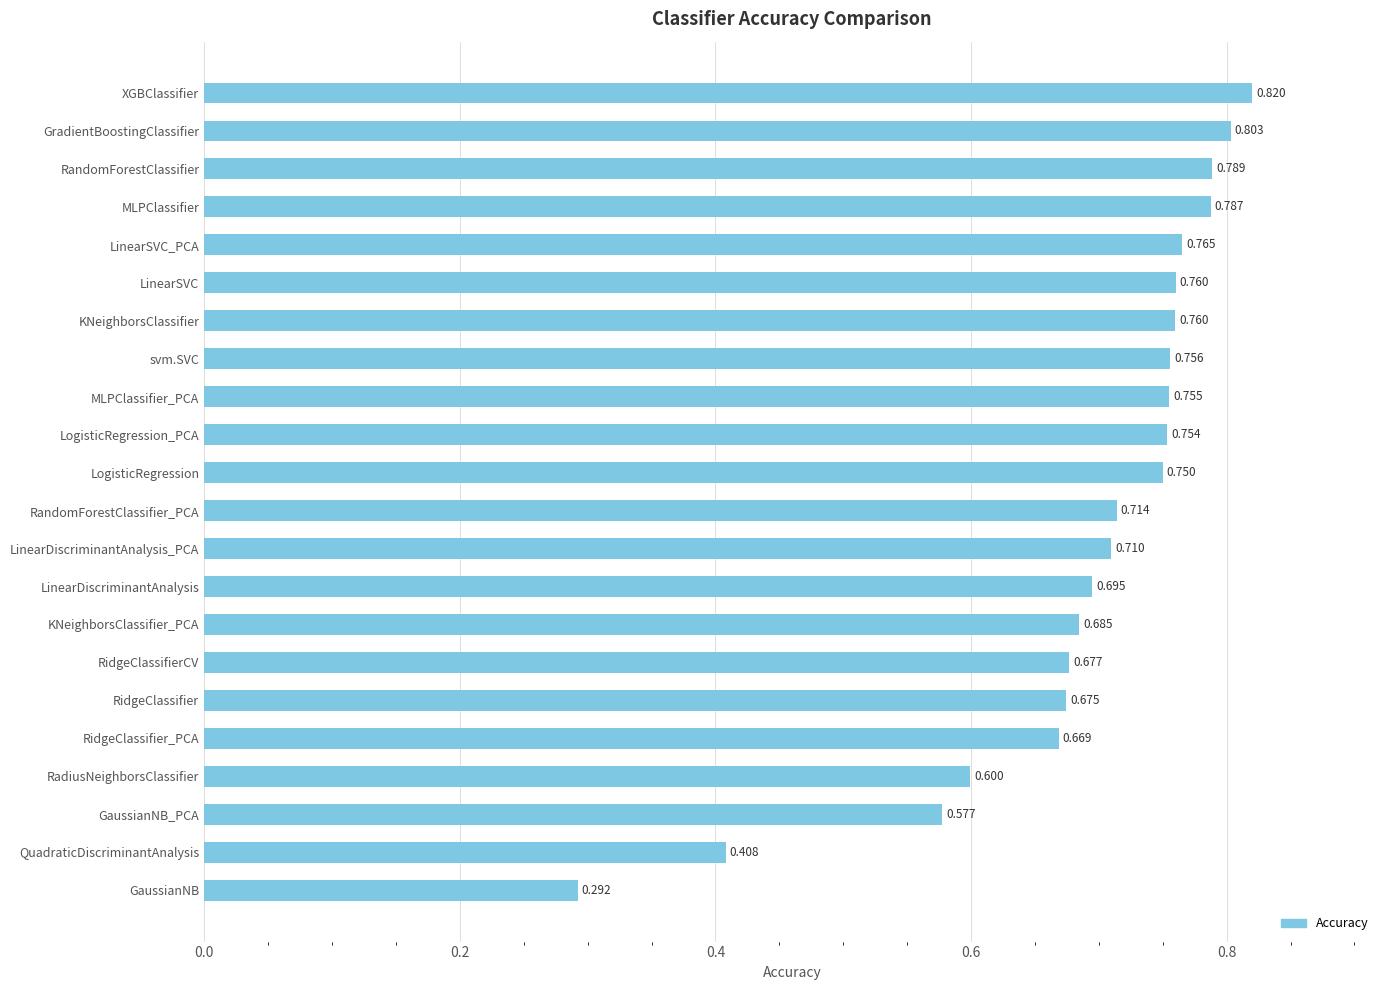

Which label corresponds to the smallest value in the chart?

GaussianNB